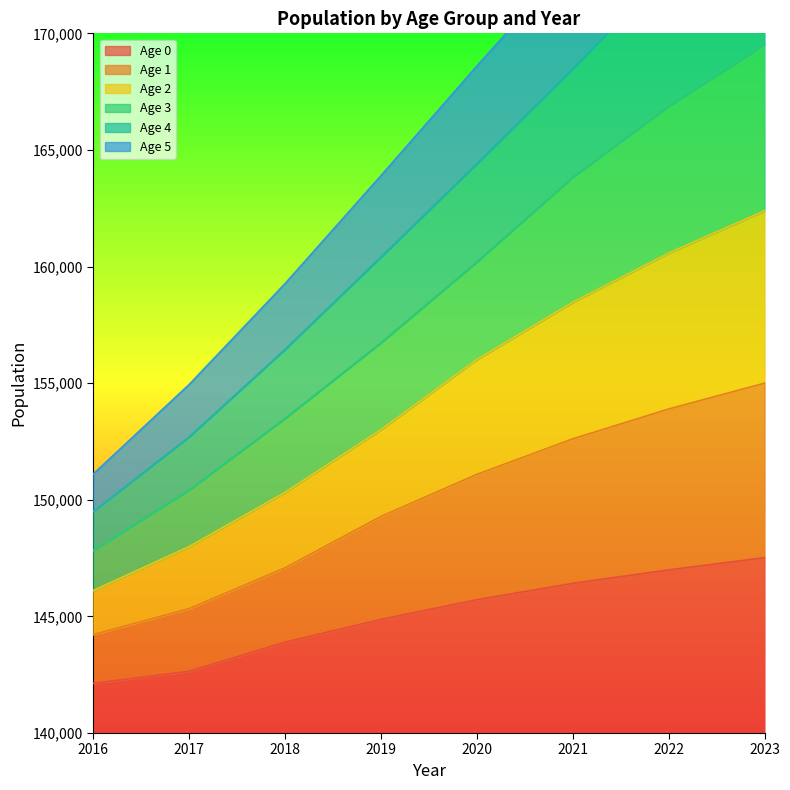

True or false: Age 0 has a value of 146993.6 at 2022.

True